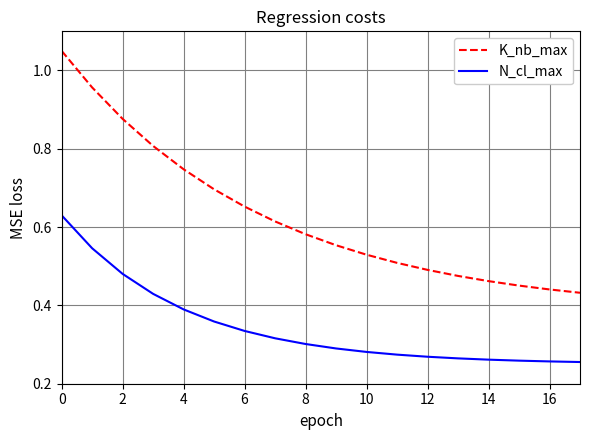

Rank the series by their maximum value, from lowest to highest.

N_cl_max, K_nb_max